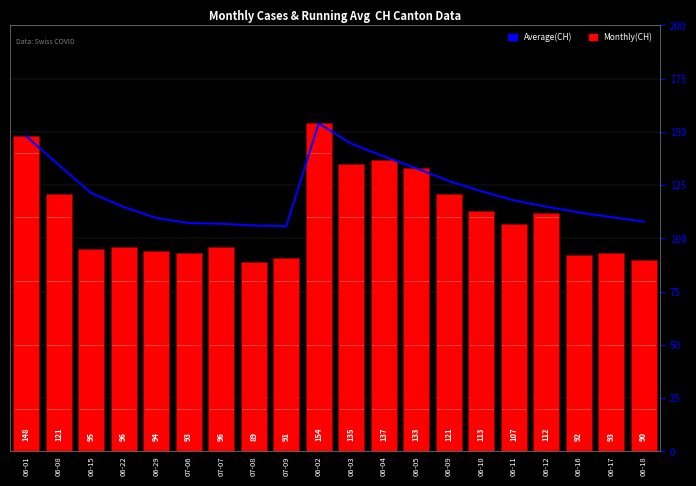

What is the value of the Average(kWh) bar at the 6th from the left?

107.2